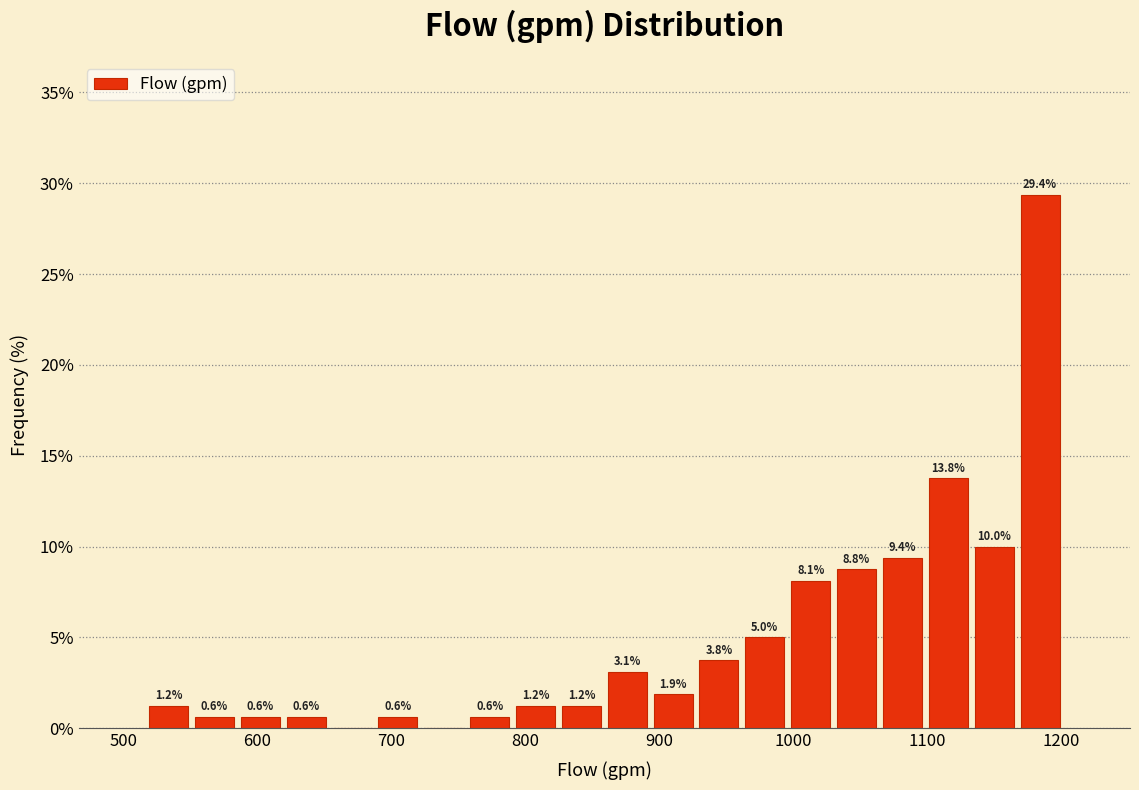

Around what value on the x-axis is the tallest bar? Give the approximate position of its centre, as read against the axis.

1180